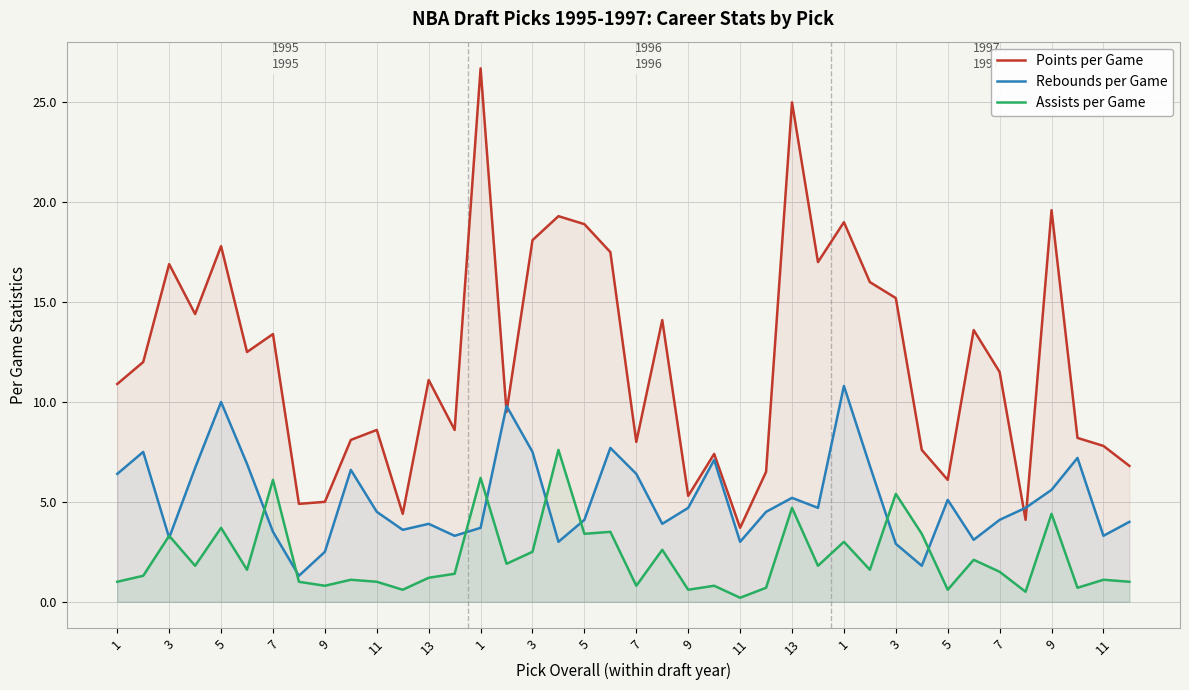

The Rebounds per Game series shows 12.0 at 23. True or false?

False